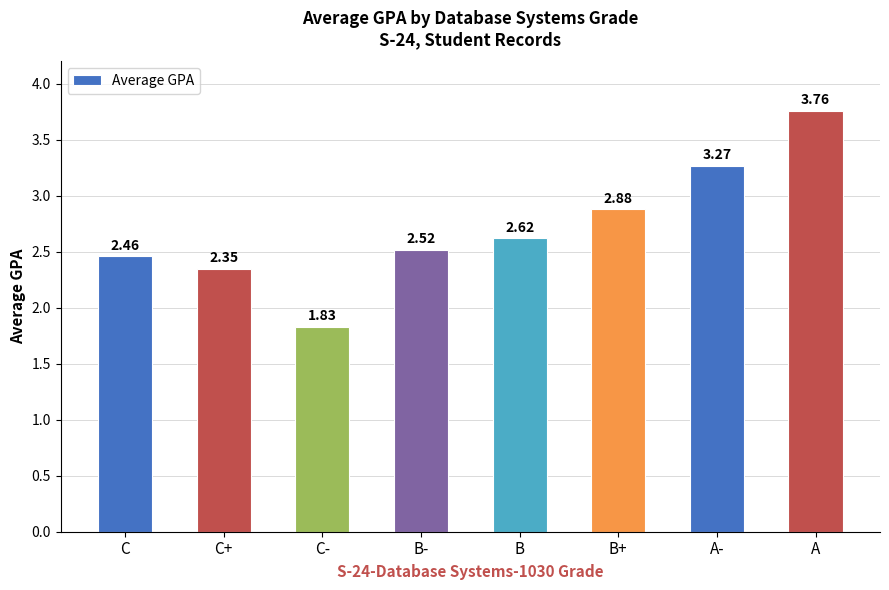

What is the sum of the values at B and C?

5.1